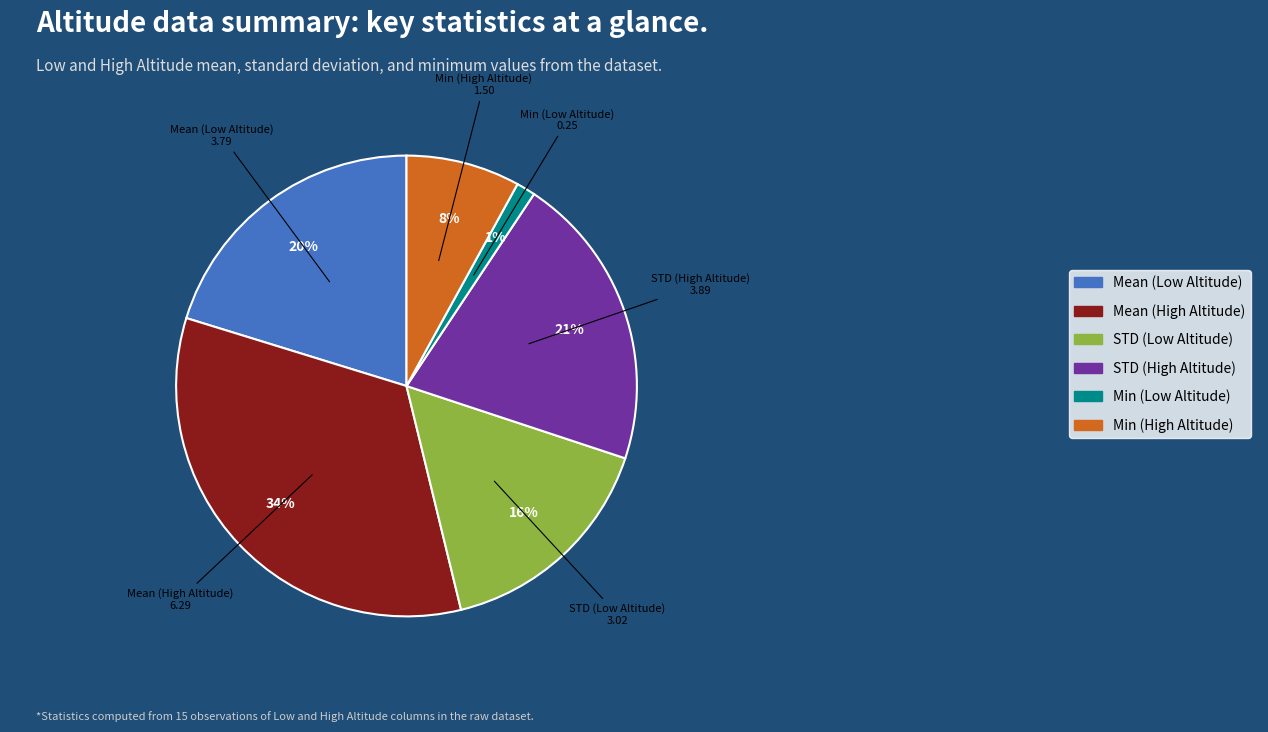

Is the sum of STD (High Altitude) and Mean (High Altitude) greater than half?

Yes